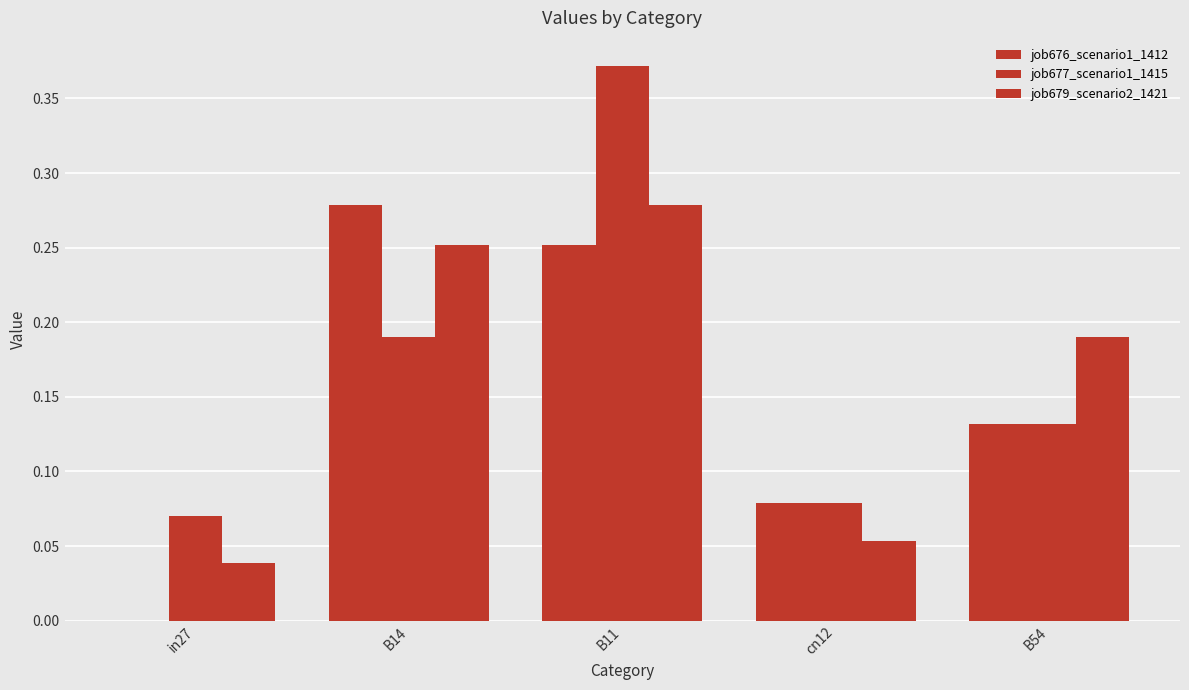

How many values in the job676_scenario1_1412 series exceed 0?

4